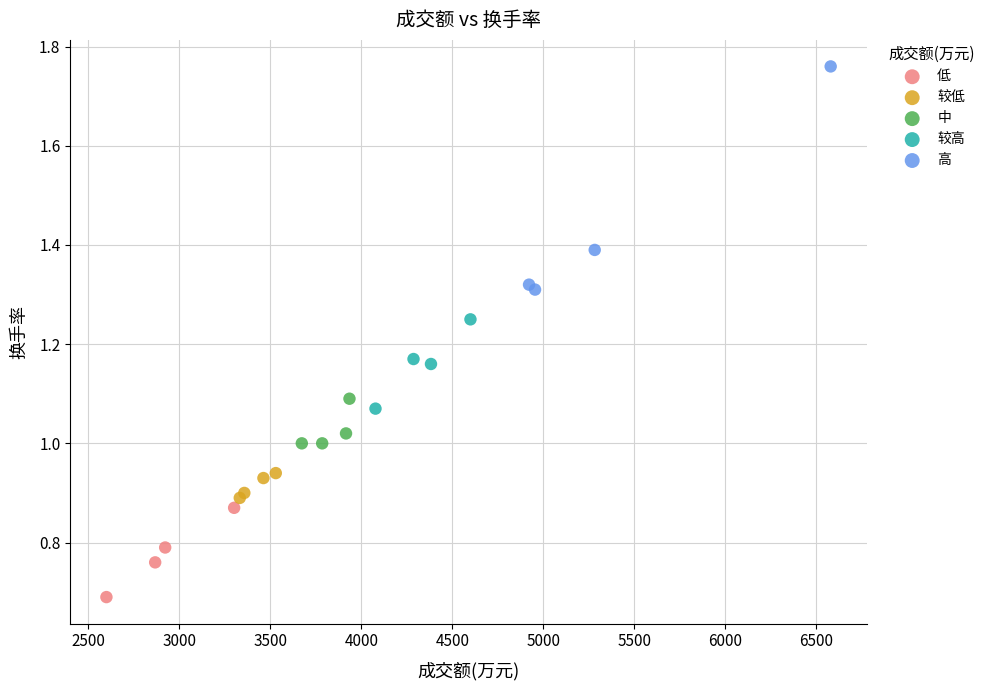

Which series contains the lowest Y value?

低